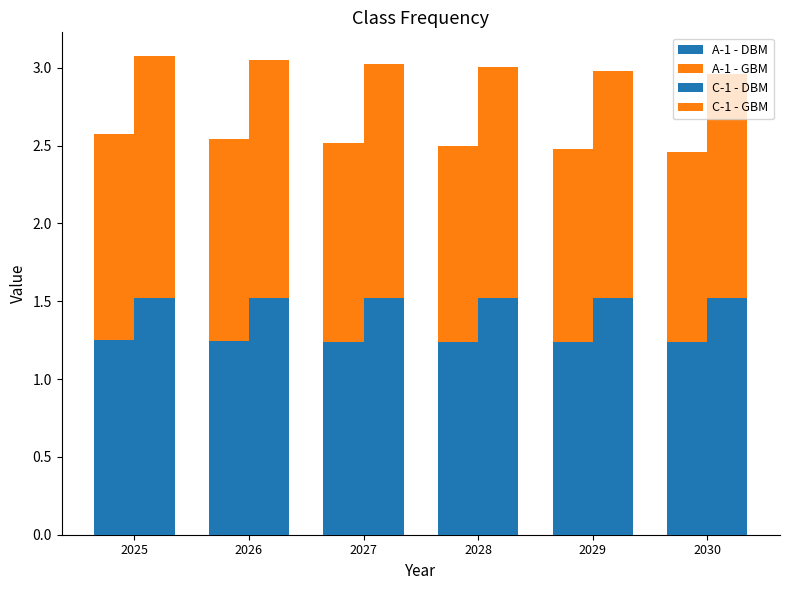

At 2027, list the series in order from smallest to largest.

A-1 - DBM, A-1 - GBM, C-1 - GBM, C-1 - DBM